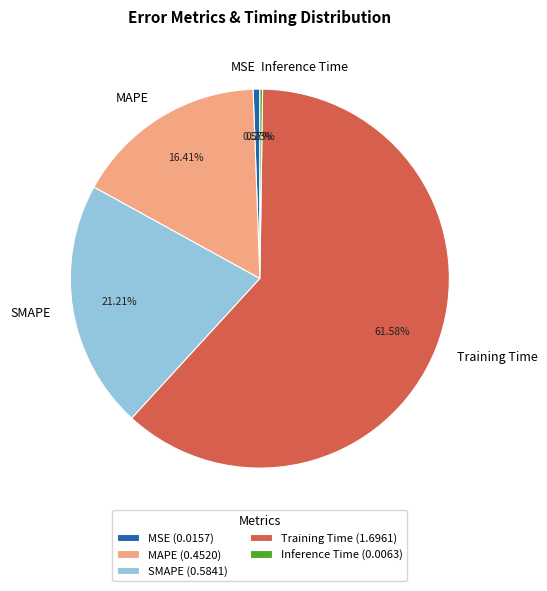

Is it true that MSE is 1% of the pie?

True